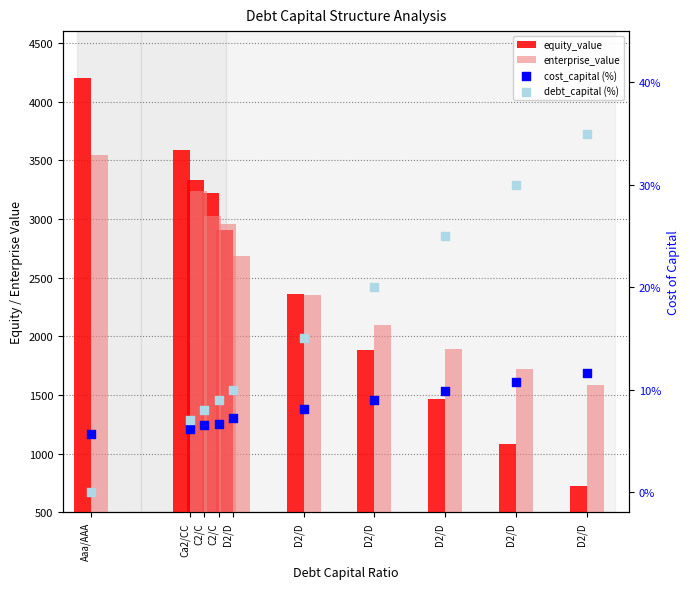

At how many categories does at least one series exceed 150?

10